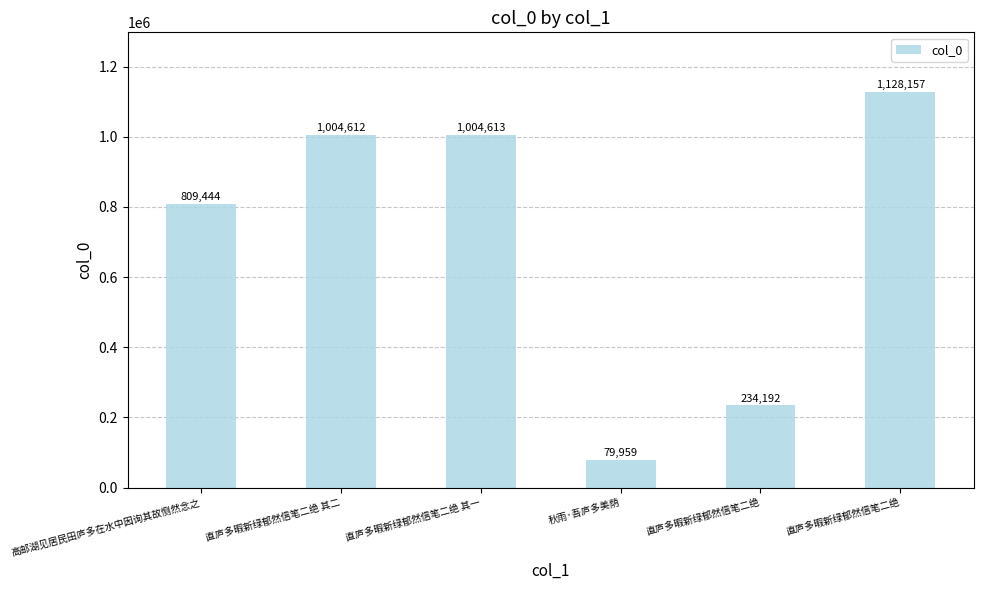

Are the bars horizontal?

No